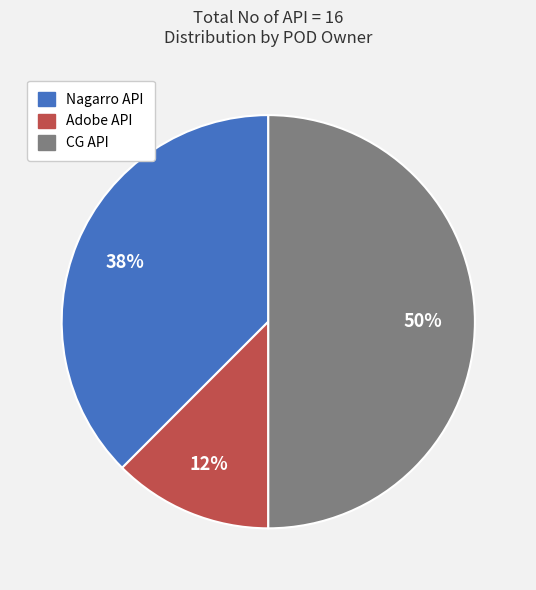

Is Adobe API the majority of the pie?

No